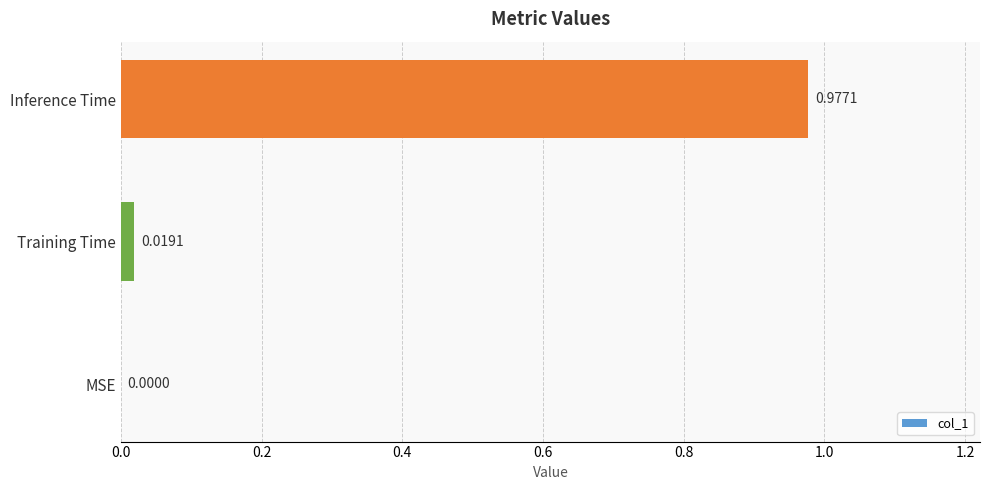

Are the bars horizontal?

Yes